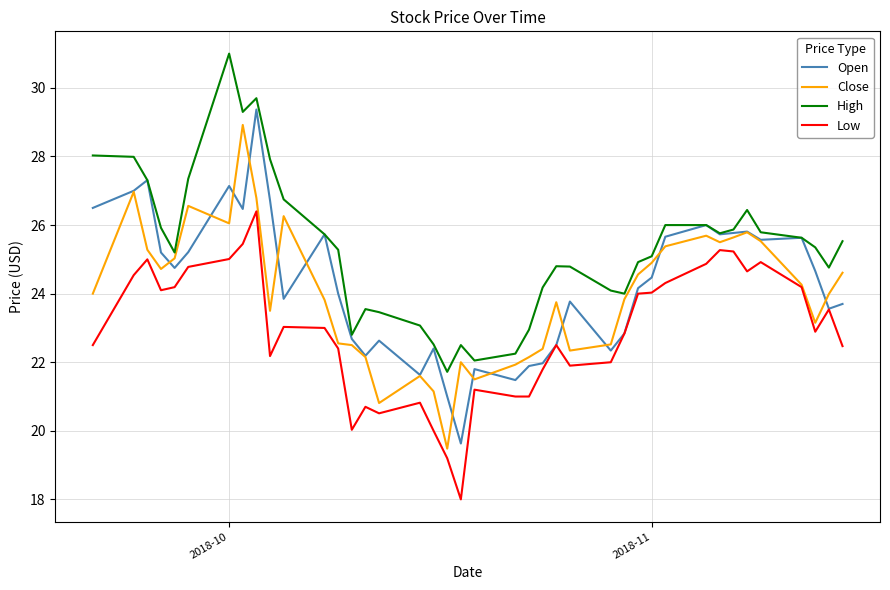

Which series has the largest total across all categories?

High